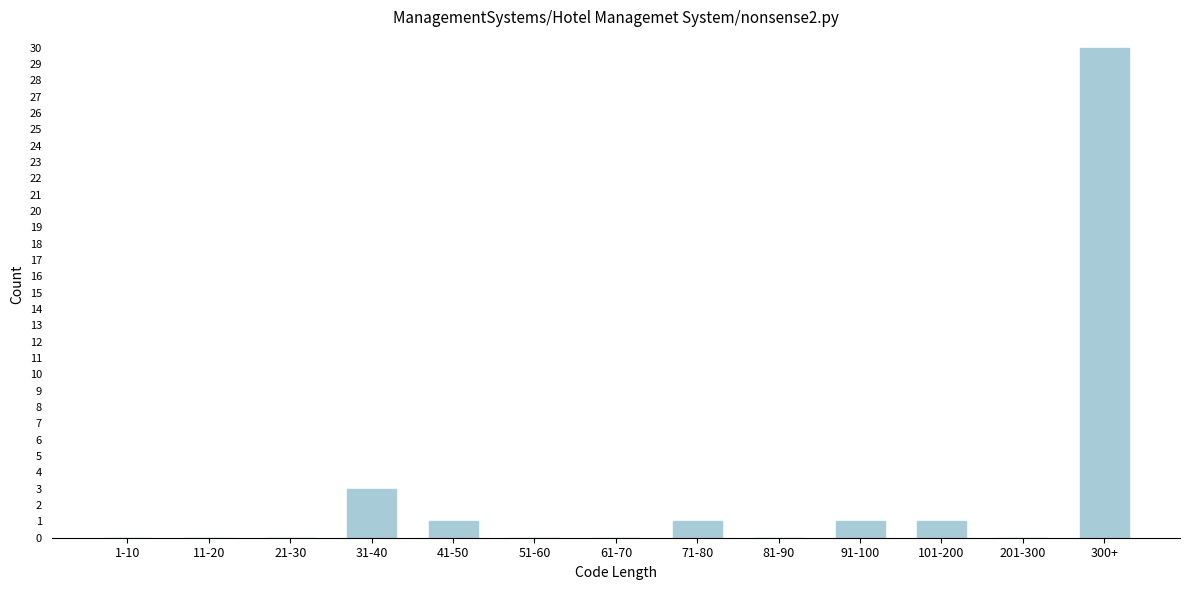

Reading right to left, extract all data points from this chart.

300+=30	201-300=0	101-200=1	91-100=1	81-90=0	71-80=1	61-70=0	51-60=0	41-50=1	31-40=3	21-30=0	11-20=0	1-10=0